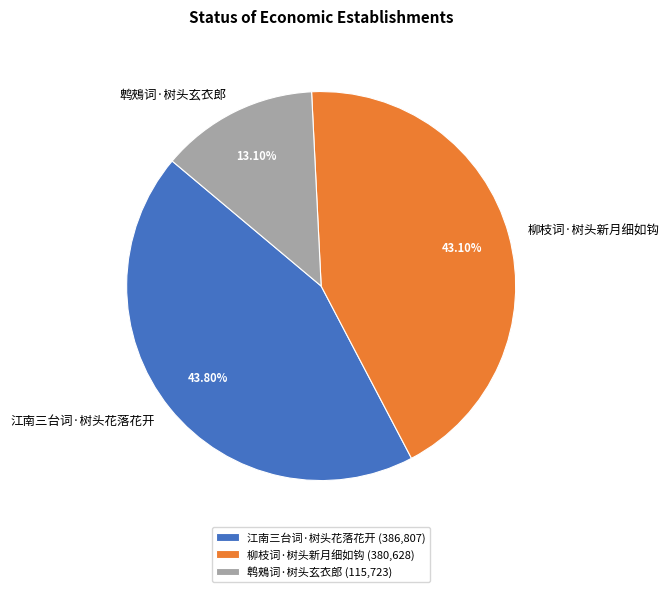

To the nearest percent, what is the combined percentage of 柳枝词·树头新月细如钩 and 鹎鵊词·树头玄衣郎?

56%